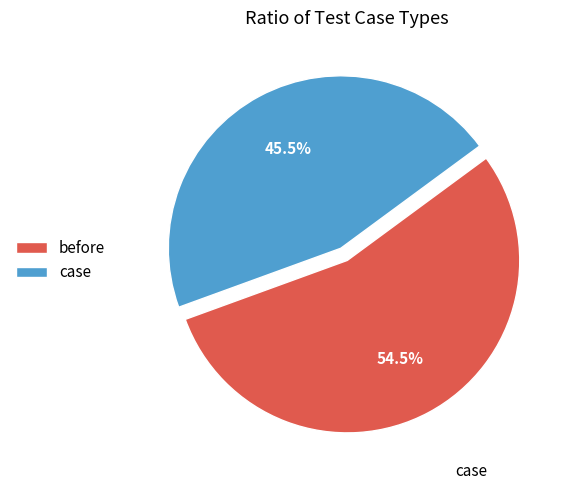

Count the number of slices in the pie.

2